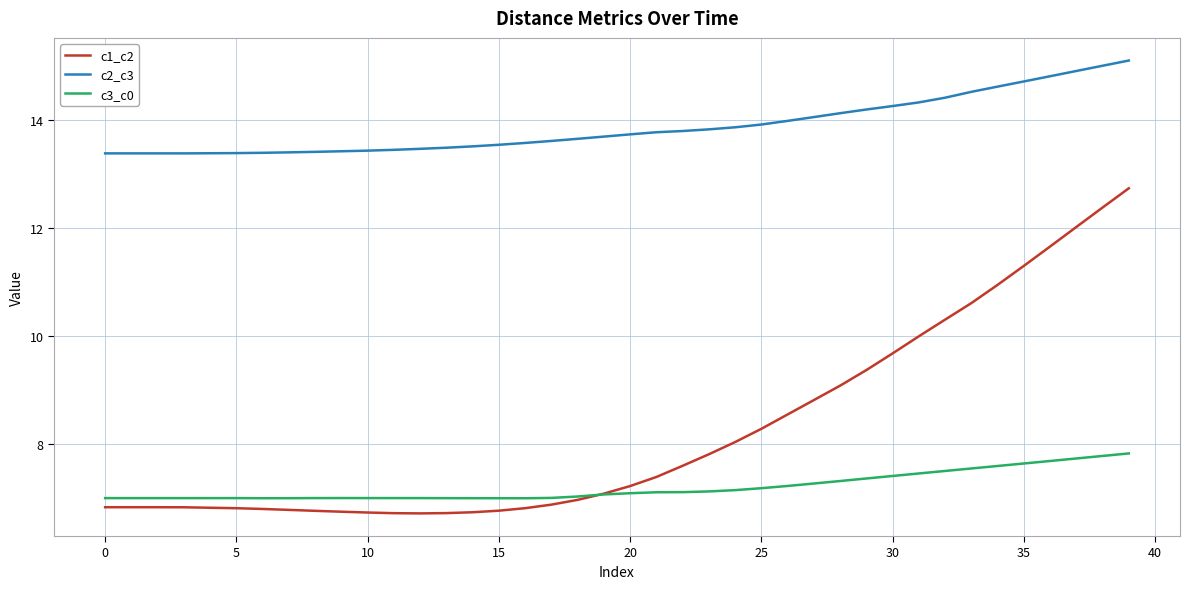

Which series has the largest total across all categories?

c2_c3